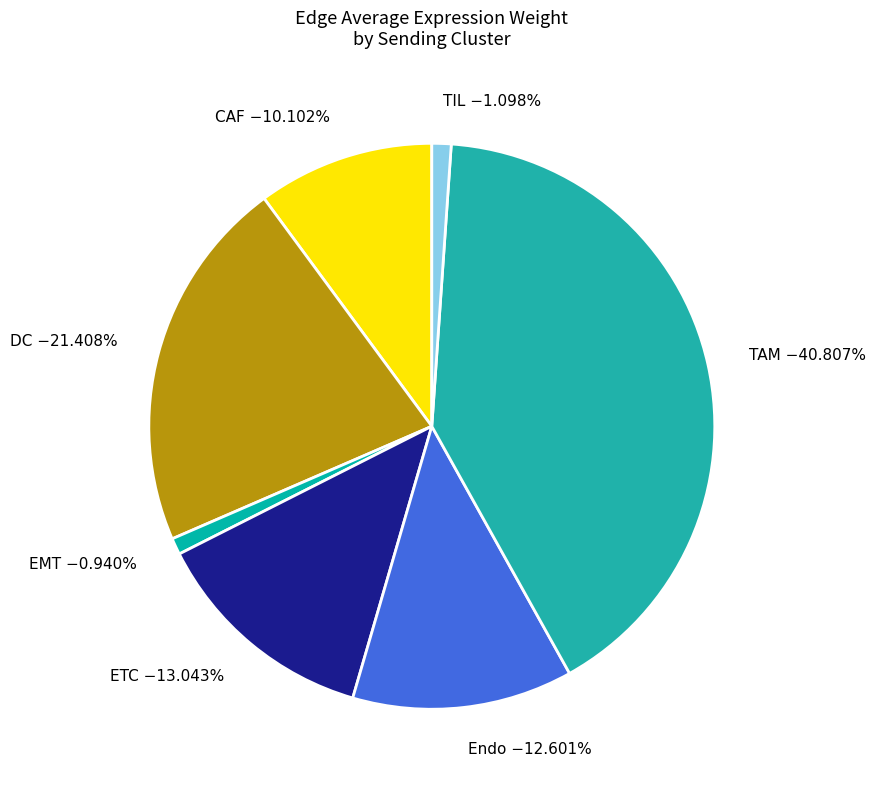

What is the total percentage of EMT and TAM?

41.7%